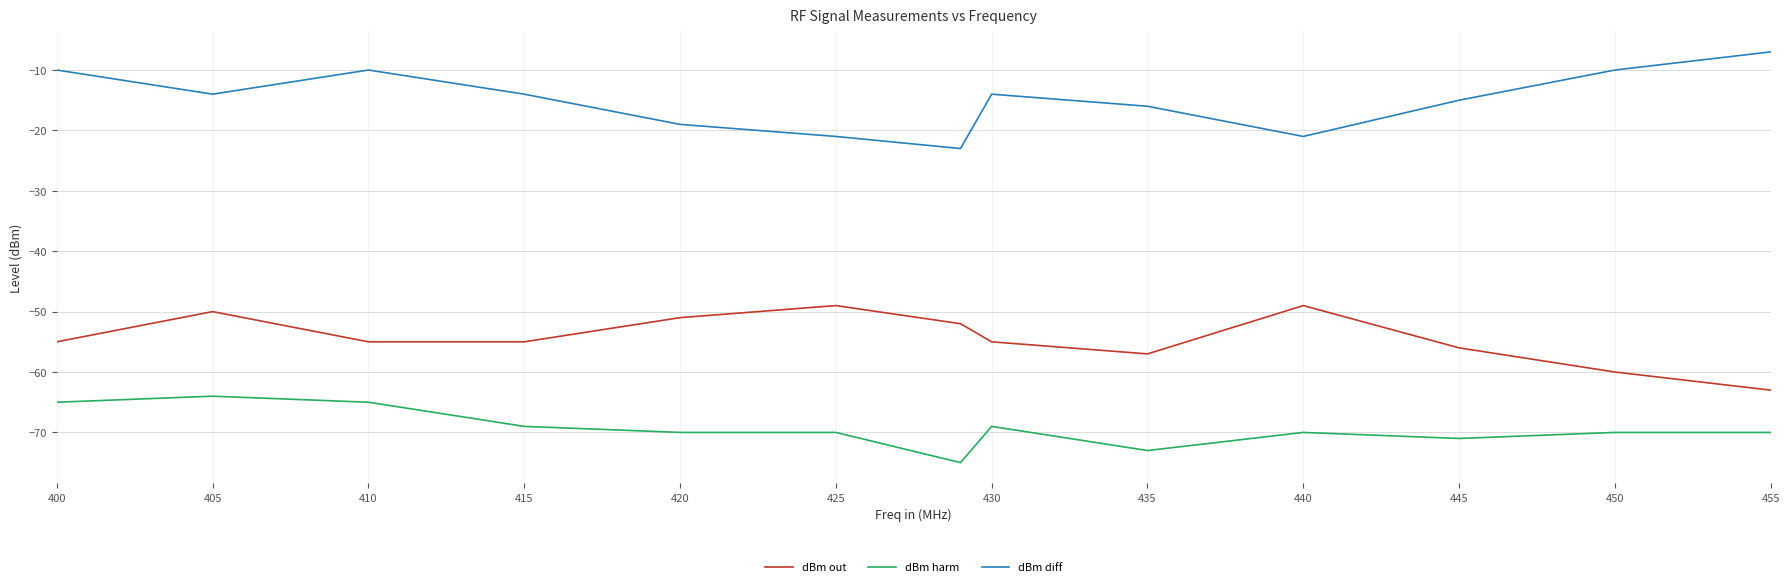

How many distinct data groups are displayed?

3